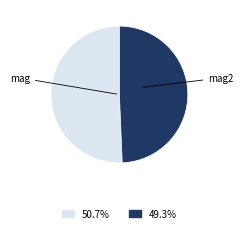

Is there a majority slice in this chart?

Yes